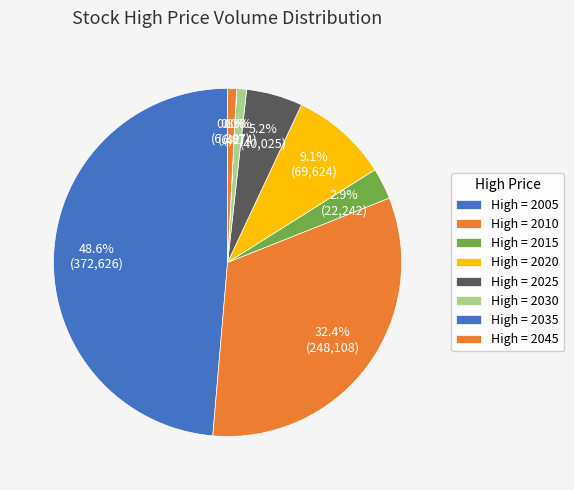

To the nearest percent, what is the average slice percentage?

12%